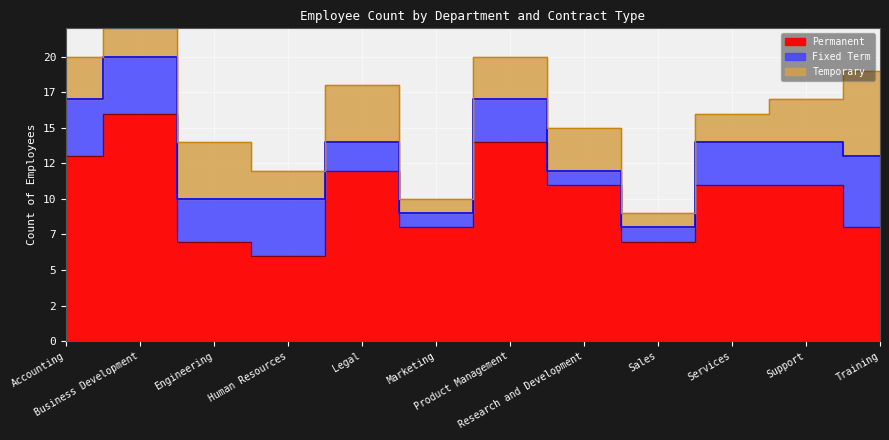

How many values in the Permanent series are below 11?

5